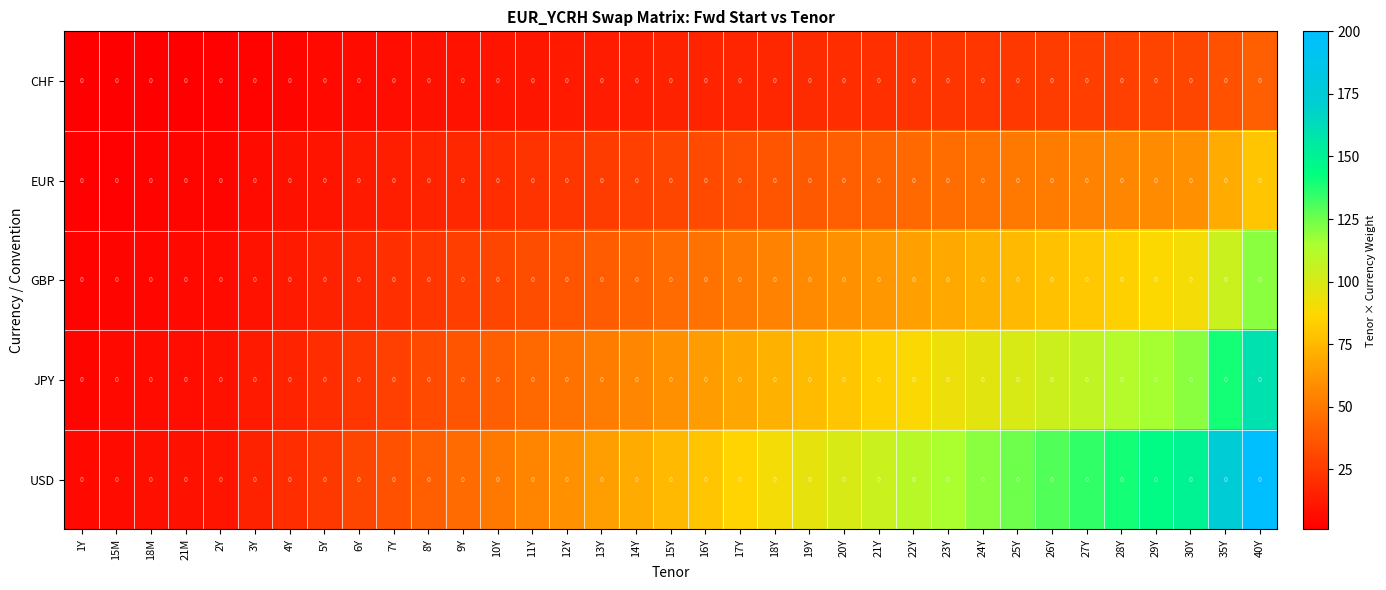

What is the difference between the maximum and minimum values in the USD series?

195.0